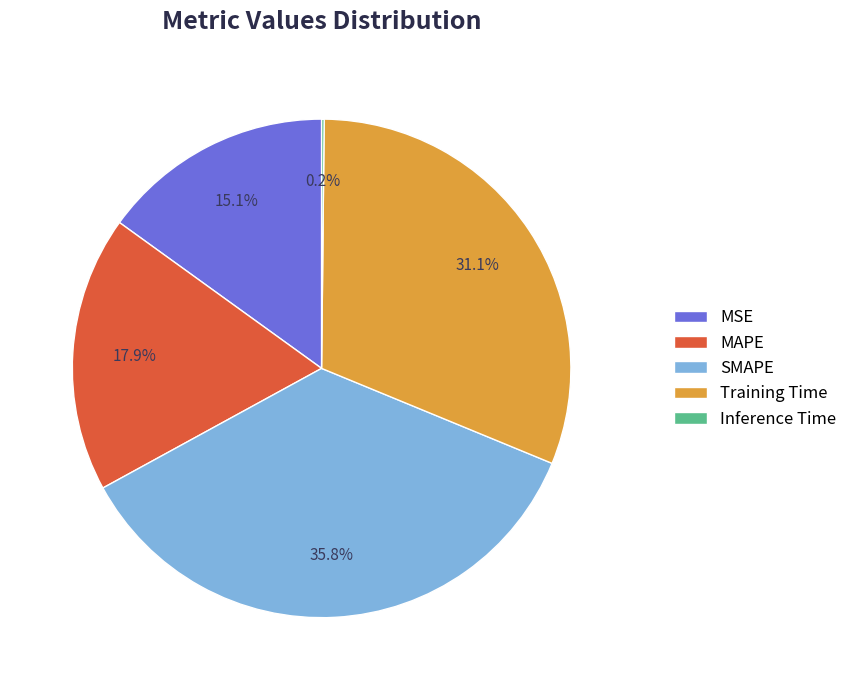

To the nearest percent, what is the difference between the SMAPE and MSE slice percentages?

21%